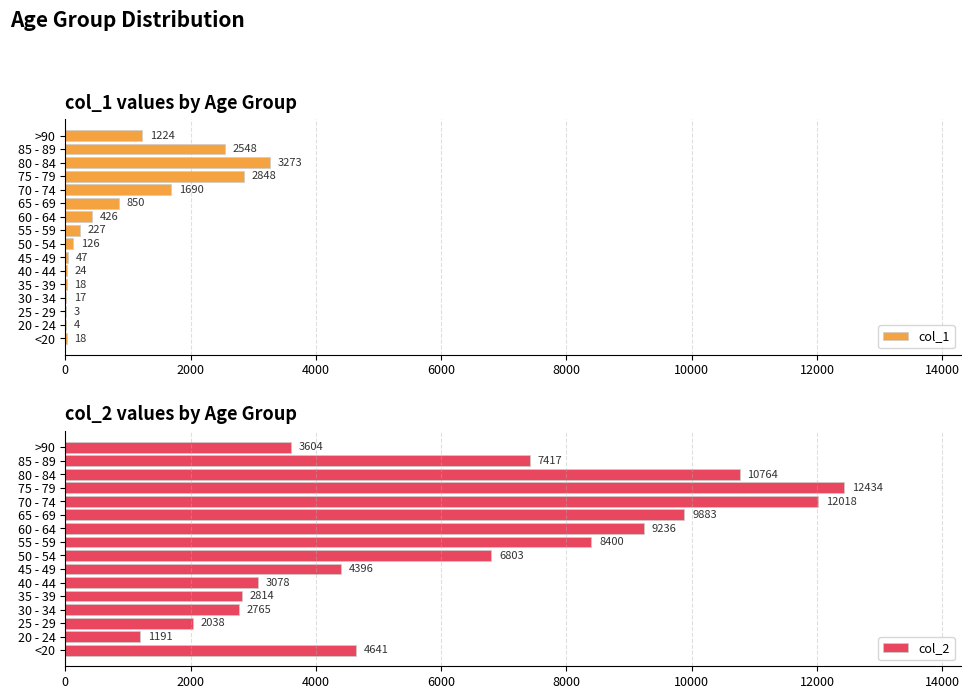

The value of col_1 at 85 - 89 is 2548. True or false?

True